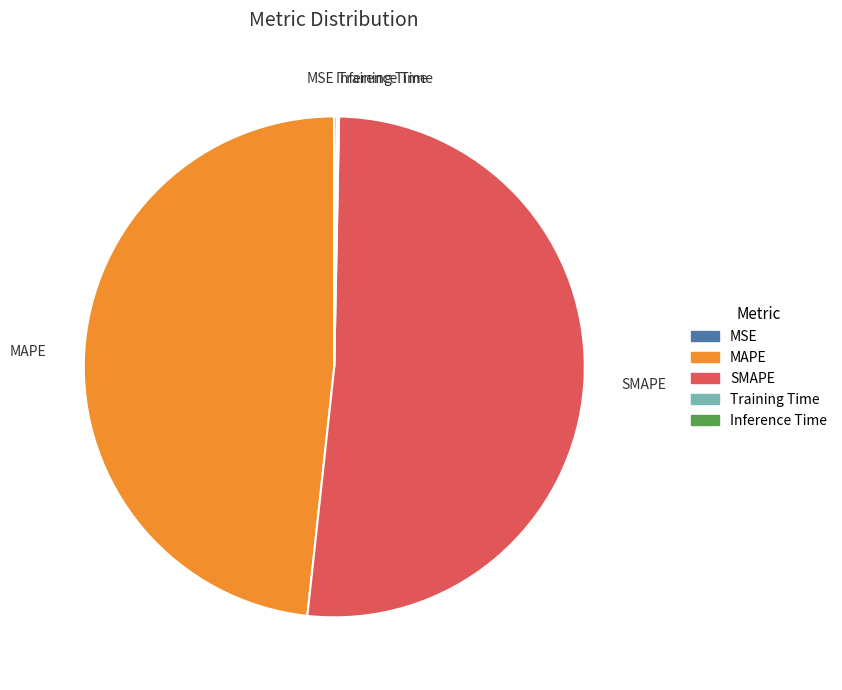

Combined, do MAPE and SMAPE account for over 50%?

Yes